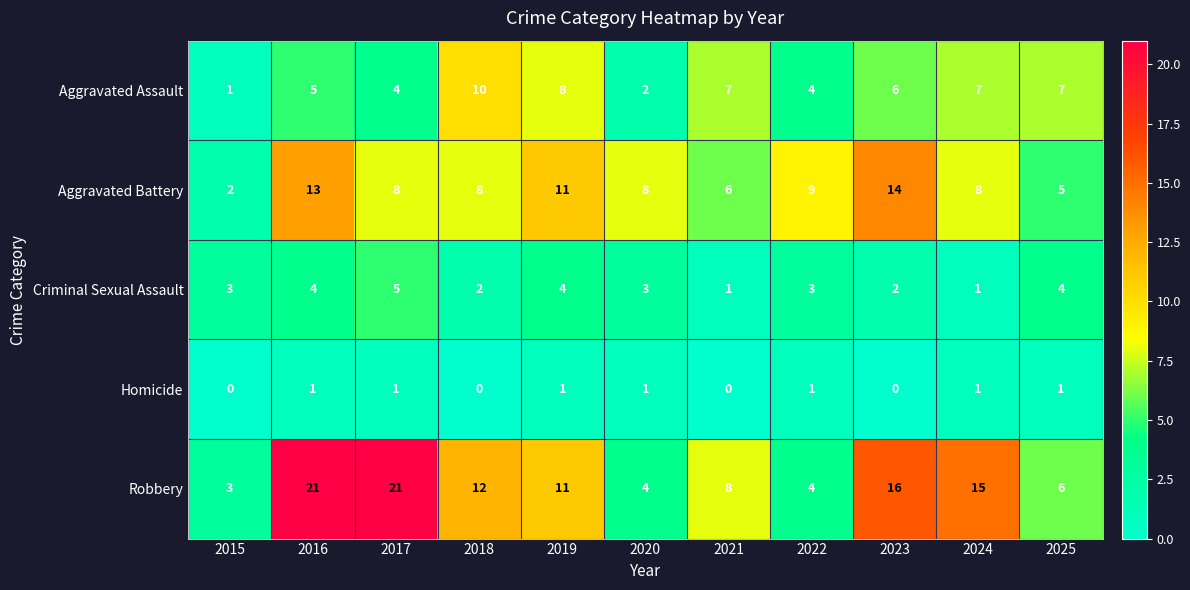

List the series in order of their peak value, highest first.

Robbery, Aggravated Battery, Aggravated Assault, Criminal Sexual Assault, Homicide